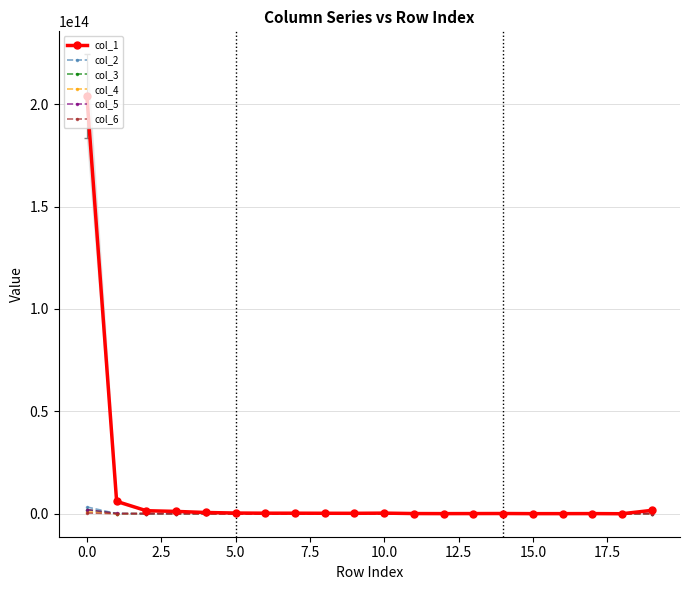

True or false: col_4 has more than 1 interior local peaks.

True